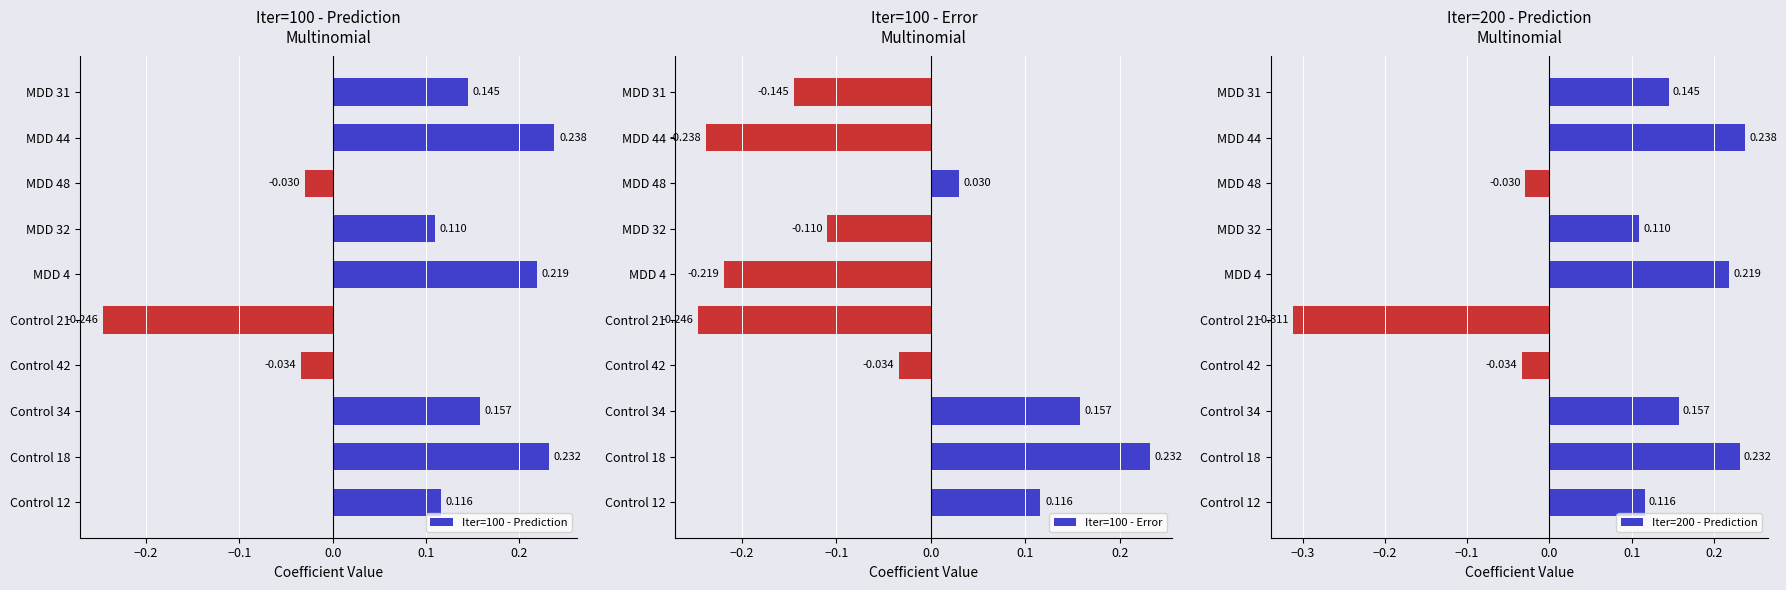

What is the total value across all series at Control 21?

-0.8